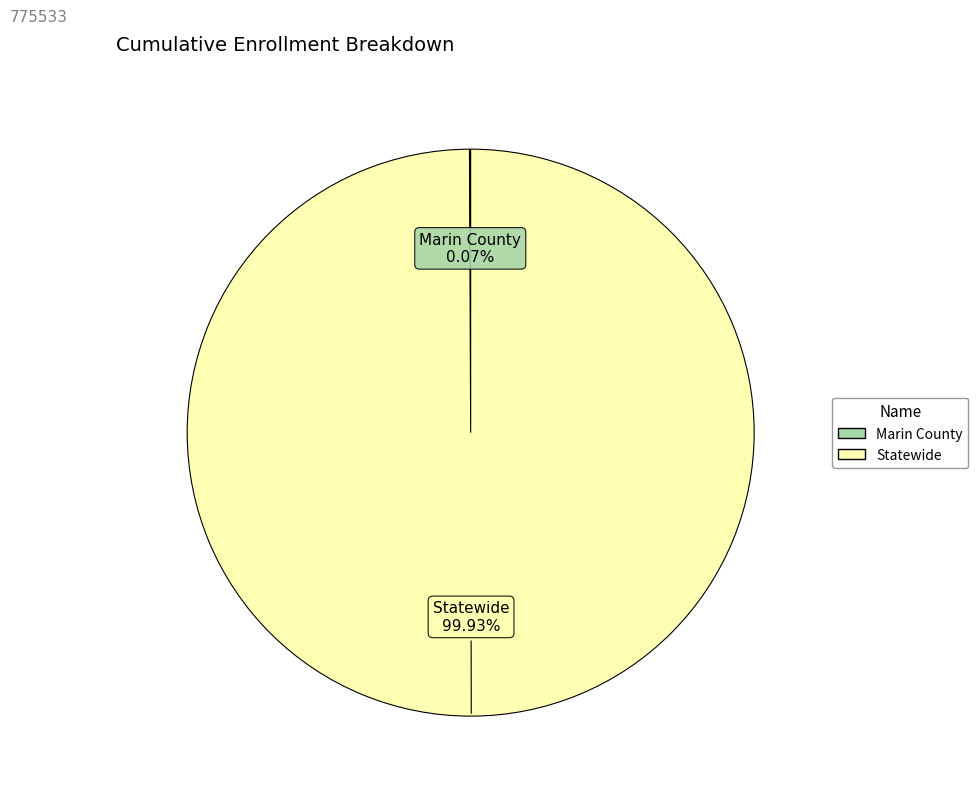

Which slice is the largest?

Statewide